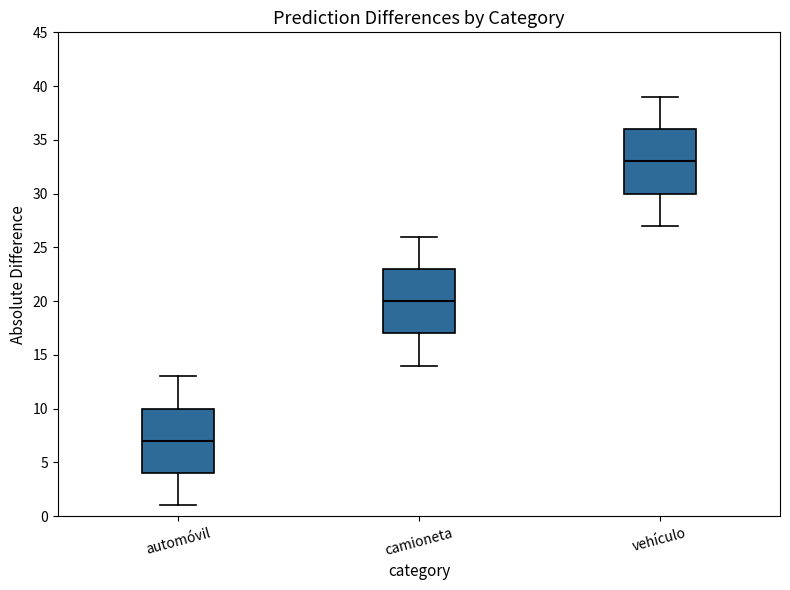

Reading left to right, read every box against the y-axis: the position of its median line, the range the box covers, and the ends of its whiskers. The values are not printed on the chart, so give them approximately, as read against the axis.

automóvil: median 7, box 4 to 10, whiskers 1 to 13
camioneta: median 20, box 17 to 23, whiskers 14 to 26
vehículo: median 33, box 30 to 36, whiskers 27 to 39